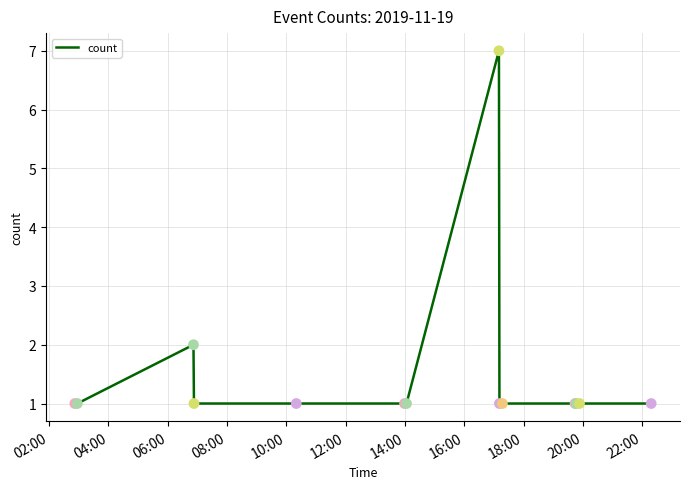

What is the difference between the maximum and minimum values?

6